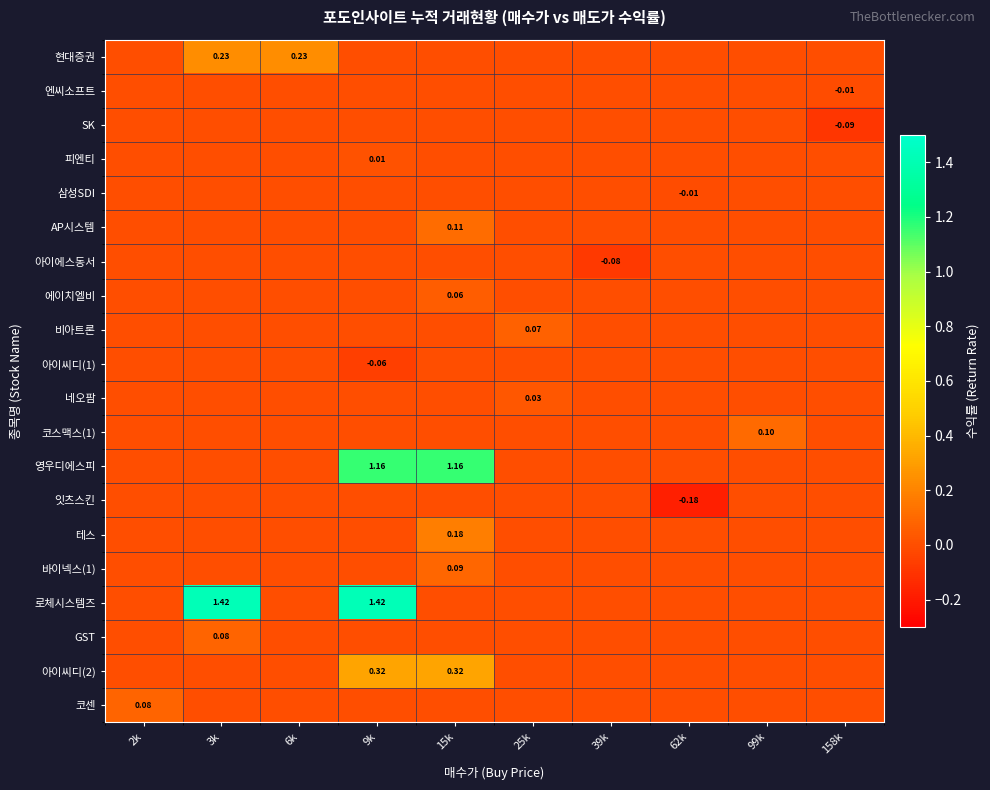

Count the number of data series in this chart.

20